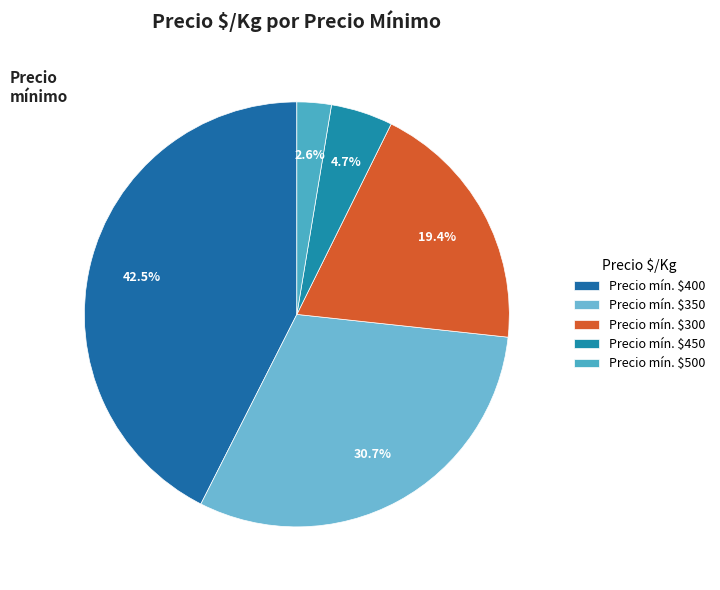

Does any single category account for the majority?

No